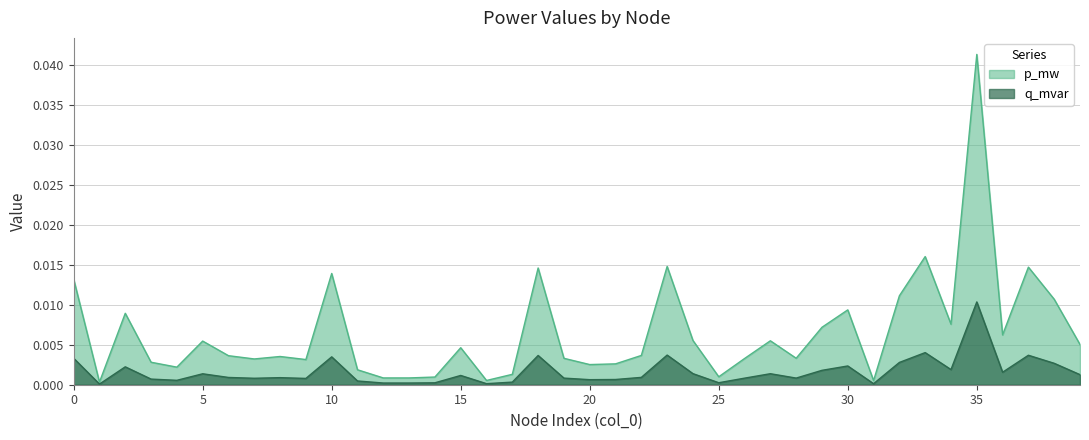

How many series are shown in this chart?

2